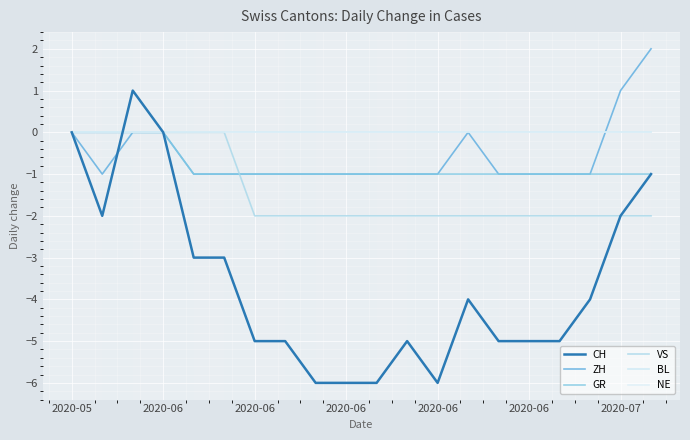

Which series has the largest range (max minus min)?

CH